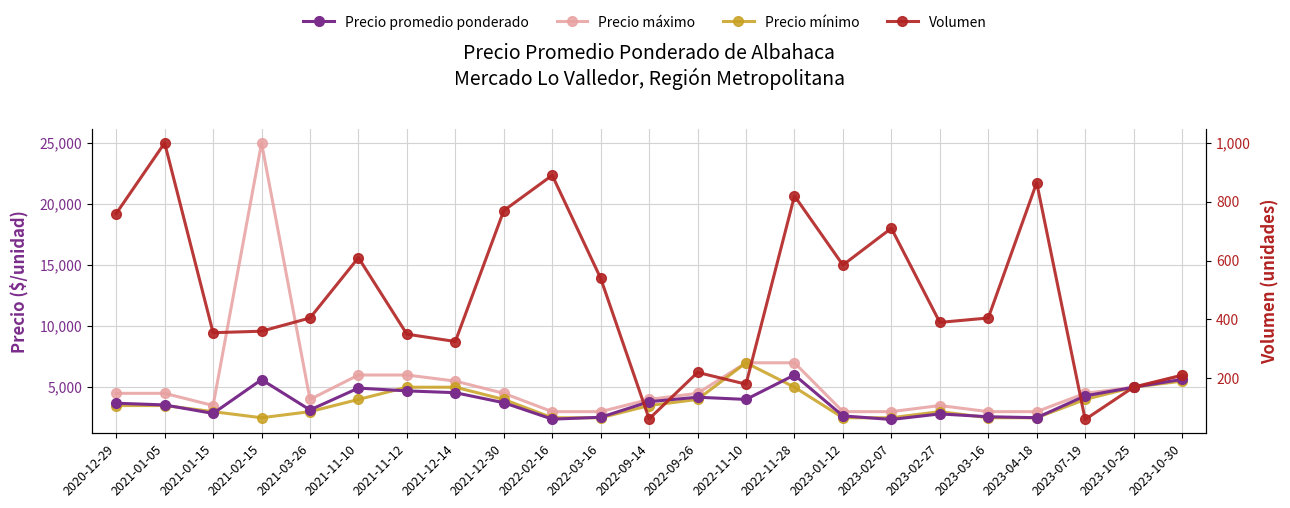

Reading left to right, what are all the values shown in this chart?

Precio promedio ponderado: 2020-12-29=3689	2021-01-05=3550	2021-01-15=2854	2021-02-15=5621	2021-03-26=3141	2021-11-10=4928	2021-11-12=4700	2021-12-14=4552	2021-12-30=3730	2022-02-16=2386	2022-03-16=2538	2022-09-14=3815	2022-09-26=4182	2022-11-10=4000	2022-11-28=6000	2023-01-12=2652	2023-02-07=2359	2023-02-27=2814	2023-03-16=2582	2023-04-18=2504	2023-07-19=4292	2023-10-25=5000	2023-10-30=5643
Precio máximo: 2020-12-29=4500	2021-01-05=4500	2021-01-15=3500	2021-02-15=25000	2021-03-26=4000	2021-11-10=6000	2021-11-12=6000	2021-12-14=5500	2021-12-30=4500	2022-02-16=3000	2022-03-16=3000	2022-09-14=4000	2022-09-26=4500	2022-11-10=7000	2022-11-28=7000	2023-01-12=3000	2023-02-07=3000	2023-02-27=3500	2023-03-16=3000	2023-04-18=3000	2023-07-19=4500	2023-10-25=5000	2023-10-30=6000
Precio mínimo: 2020-12-29=3500	2021-01-05=3500	2021-01-15=3000	2021-02-15=2500	2021-03-26=3000	2021-11-10=4000	2021-11-12=5000	2021-12-14=5000	2021-12-30=4000	2022-02-16=2500	2022-03-16=2500	2022-09-14=3500	2022-09-26=4000	2022-11-10=7000	2022-11-28=5000	2023-01-12=2500	2023-02-07=2500	2023-02-27=3000	2023-03-16=2500	2023-04-18=2500	2023-07-19=4000	2023-10-25=5000	2023-10-30=5500
Volumen: 2020-12-29=760	2021-01-05=1000	2021-01-15=355	2021-02-15=360	2021-03-26=405	2021-11-10=610	2021-11-12=350	2021-12-14=325	2021-12-30=770	2022-02-16=890	2022-03-16=540	2022-09-14=62	2022-09-26=220	2022-11-10=180	2022-11-28=820	2023-01-12=585	2023-02-07=710	2023-02-27=390	2023-03-16=405	2023-04-18=865	2023-07-19=60	2023-10-25=170	2023-10-30=210